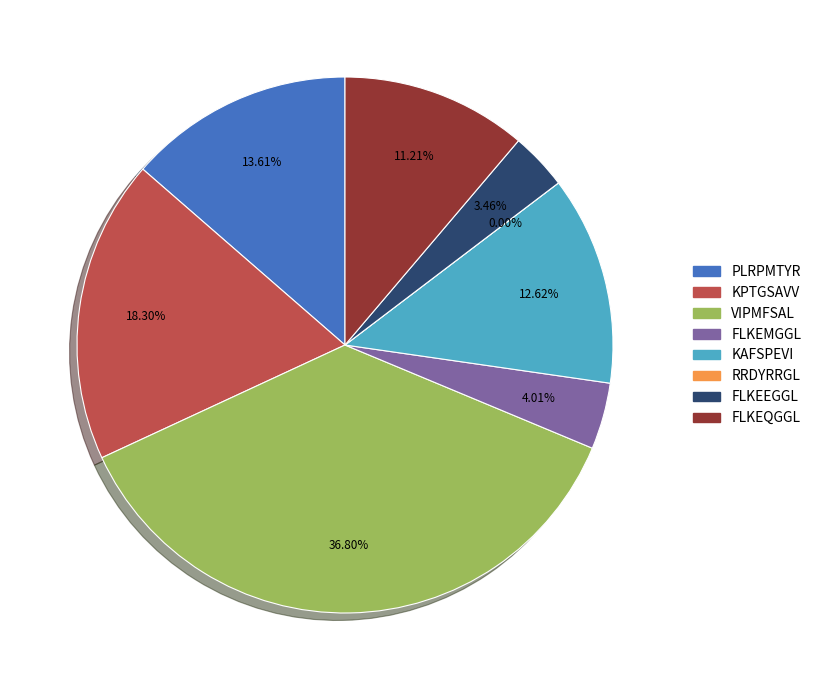

What is the smallest slice in the pie chart?

RRDYRRGL